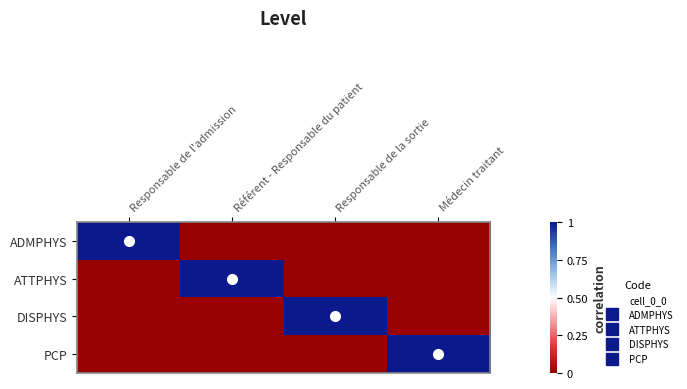

How many data points does each series have?

4